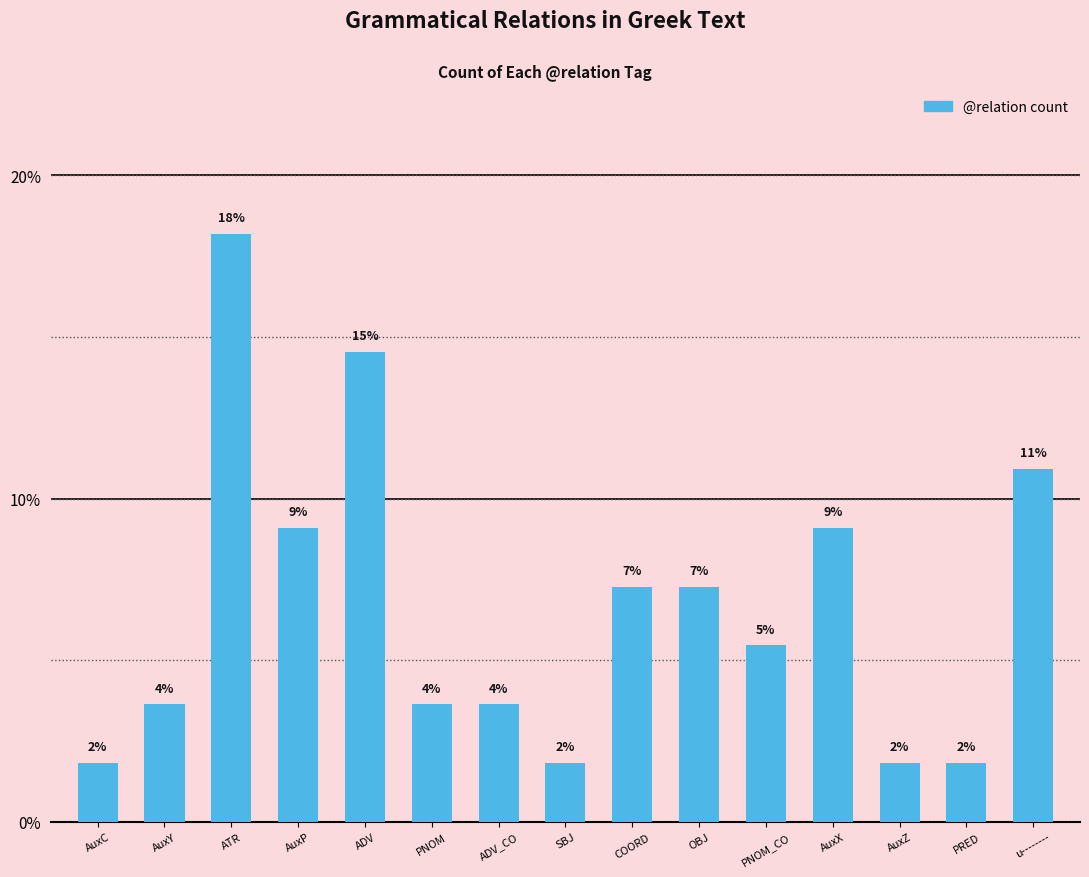

Read the value at ADV.

14.5